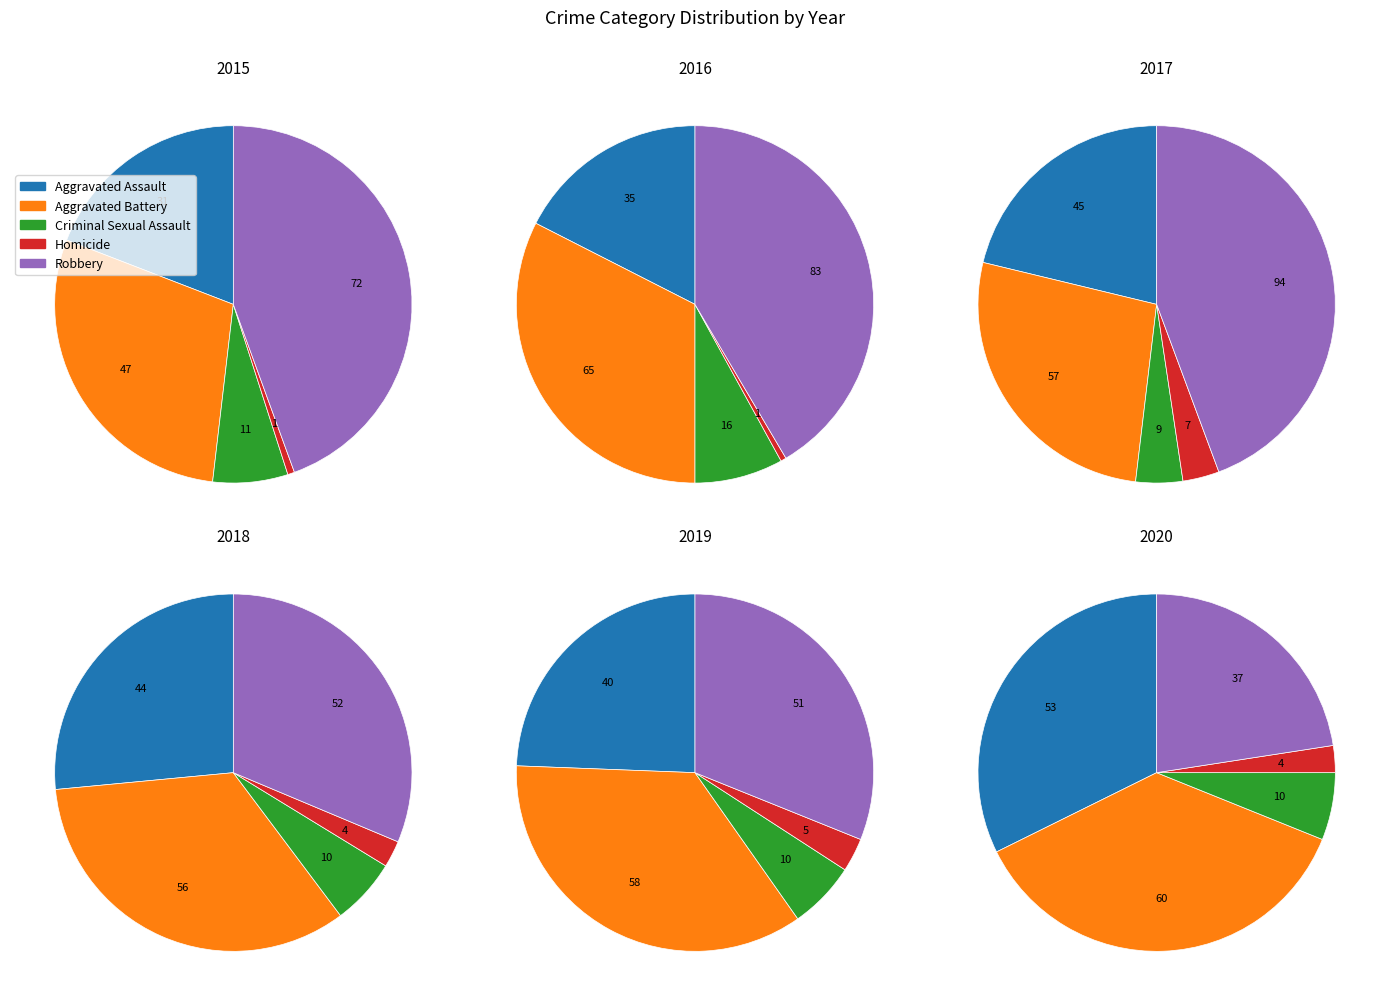

Which slice is the smallest?

Homicide